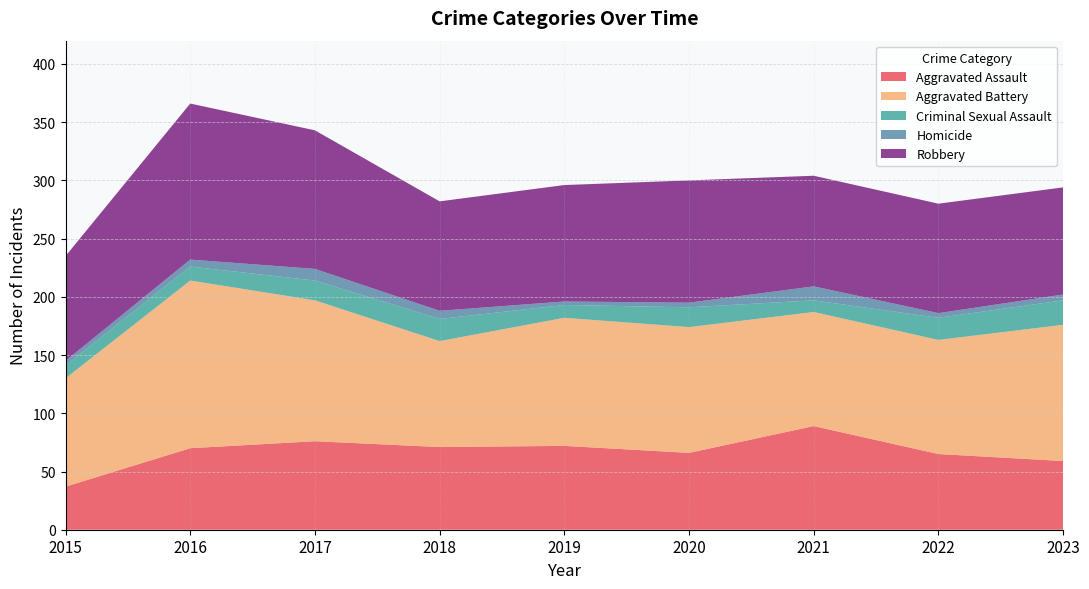

Reading left to right, transcribe all the data shown in this chart.

Aggravated Assault: 2015=37	2016=70	2017=76	2018=71	2019=72	2020=66	2021=89	2022=65	2023=59
Aggravated Battery: 2015=93	2016=144	2017=121	2018=91	2019=110	2020=108	2021=98	2022=98	2023=117
Criminal Sexual Assault: 2015=11	2016=12	2017=17	2018=19	2019=11	2020=17	2021=10	2022=19	2023=21
Homicide: 2015=4	2016=6	2017=10	2018=7	2019=3	2020=4	2021=12	2022=4	2023=5
Robbery: 2015=90	2016=134	2017=119	2018=94	2019=100	2020=105	2021=95	2022=94	2023=92